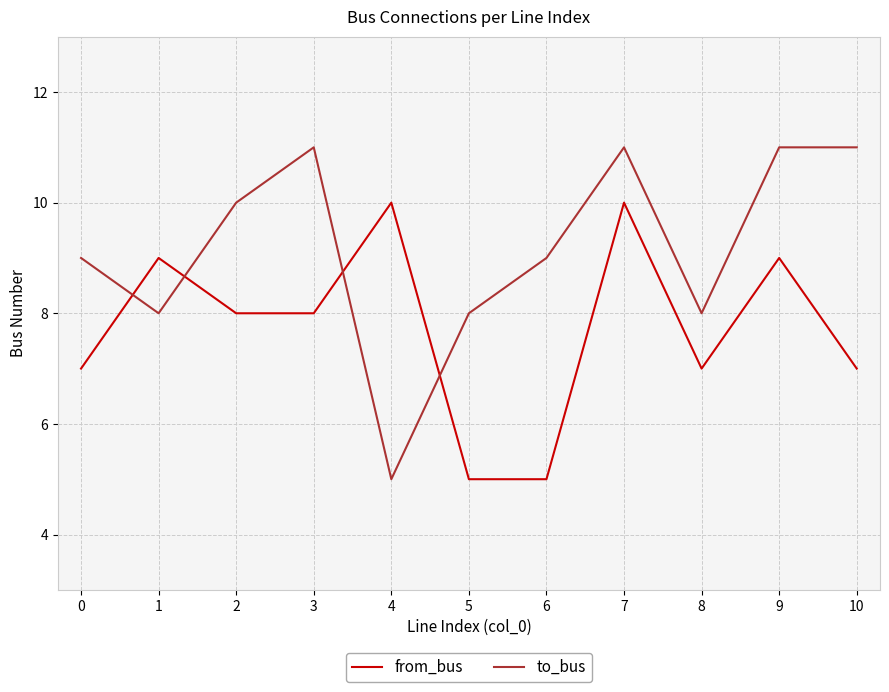

What is the average value of the to_bus series?

9